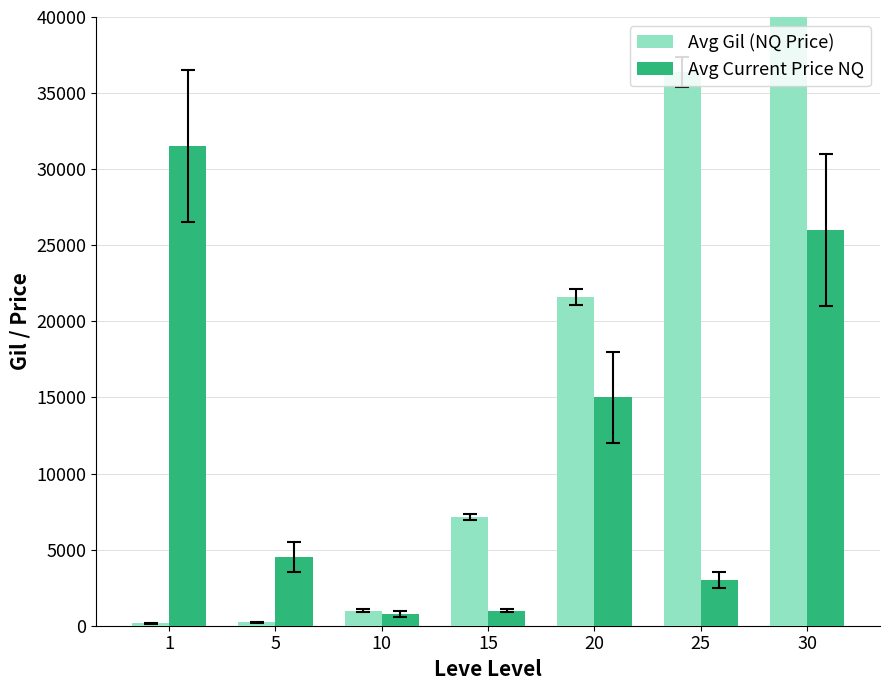

The value of Avg Current Price NQ at 1 is 12784.9. True or false?

False